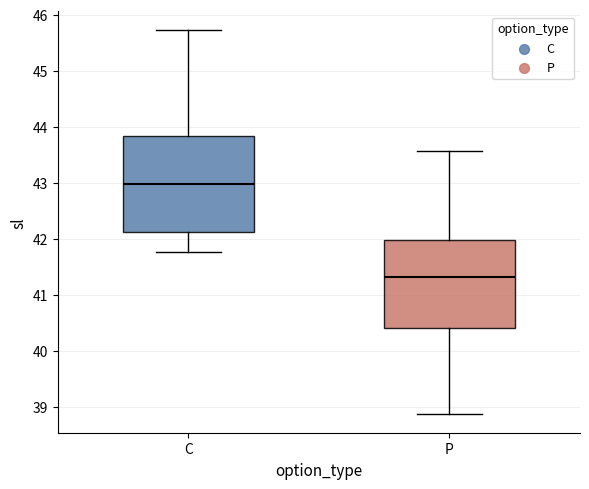

Where does the lower whisker of the box for P end on the y-axis? The values are not printed on the chart, so give them approximately, as read against the axis.

38.9